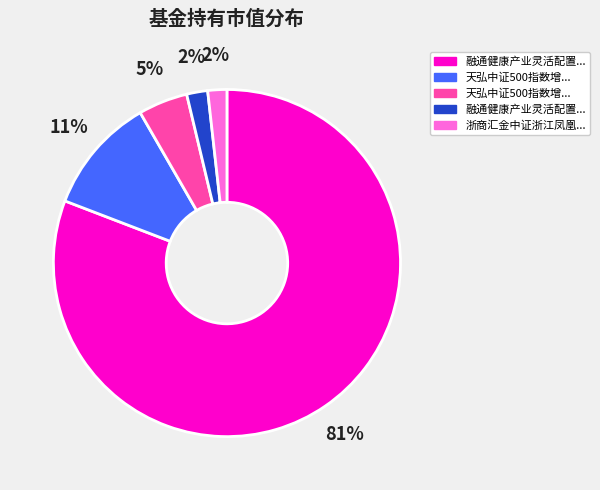

To the nearest percent, what is the average slice percentage?

20%